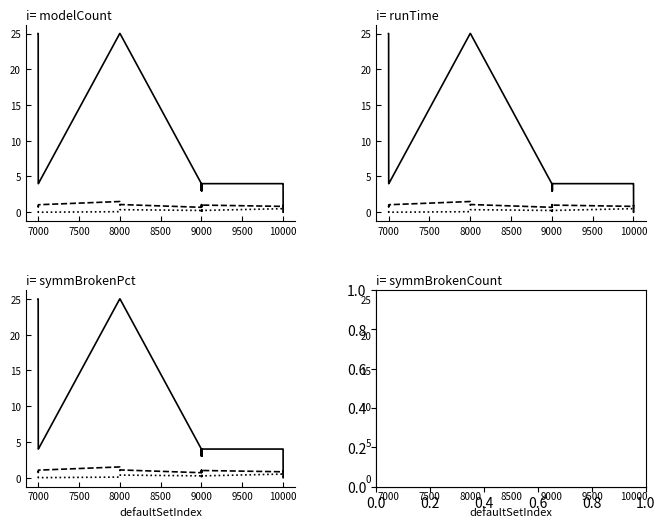

Which series has the largest range (max minus min)?

modelCount